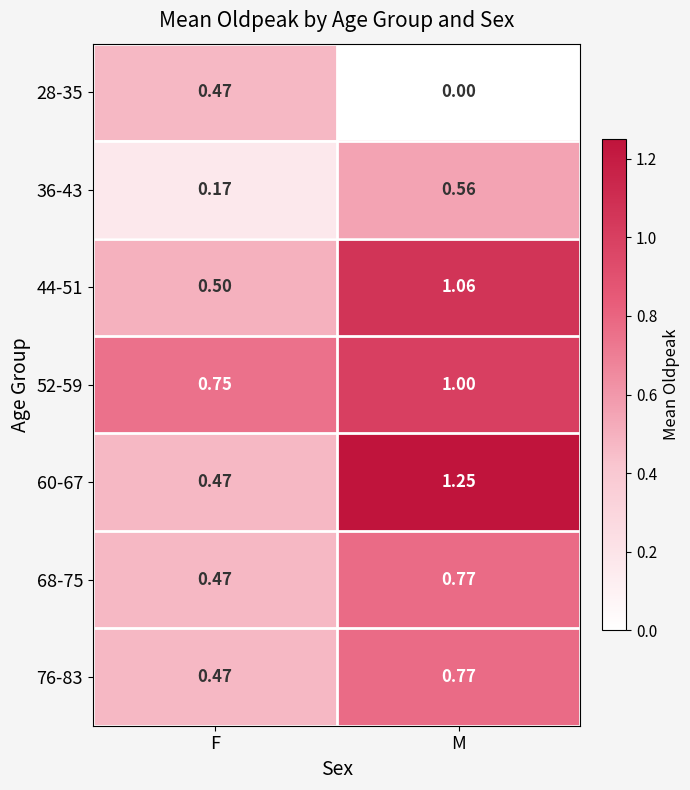

At which category is the sum across all series the highest?

M